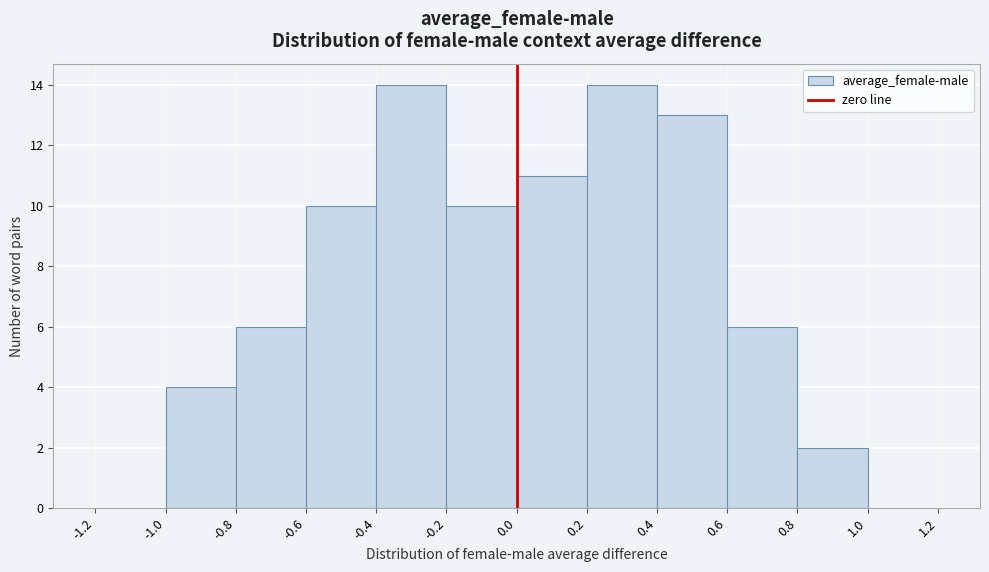

What is the height of the bar covering -1.0 to -0.8 on the x-axis? The values are not printed on the chart, so give them approximately, as read against the axis.

4